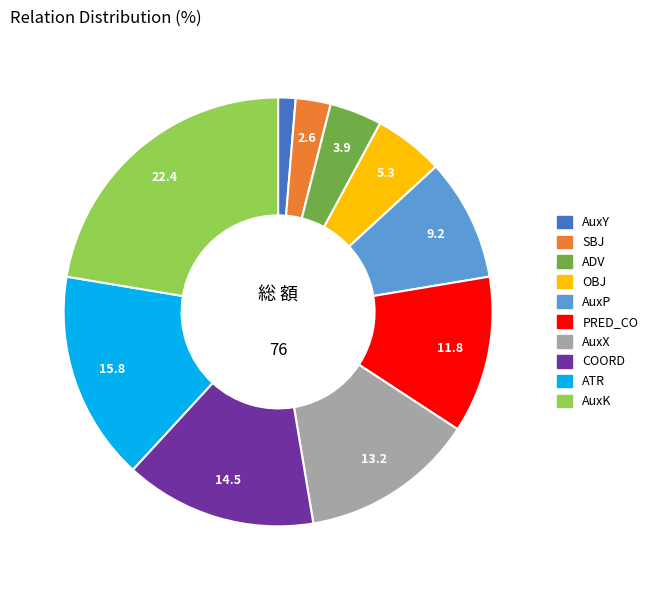

The ADV slice represents 4% of the pie. True or false?

True